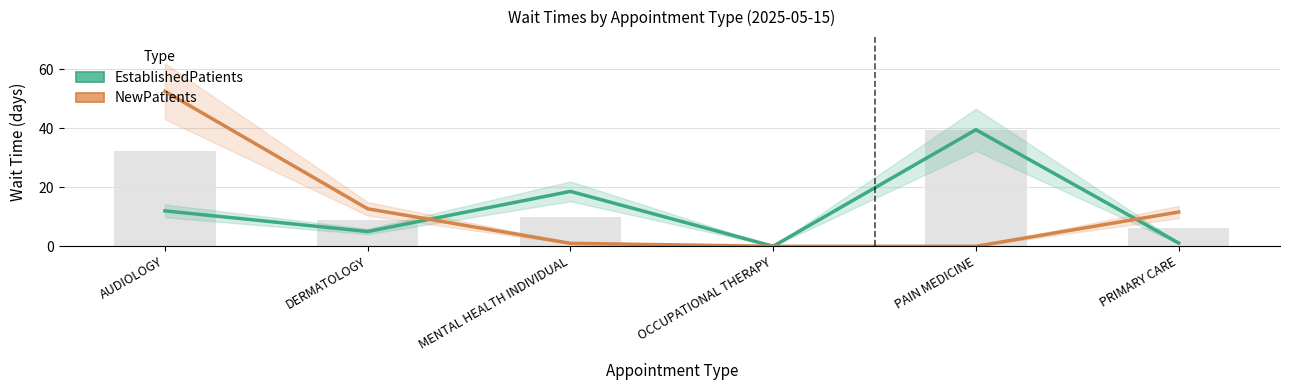

Rank the series at AUDIOLOGY from highest to lowest value.

NewPatients, EstablishedPatients